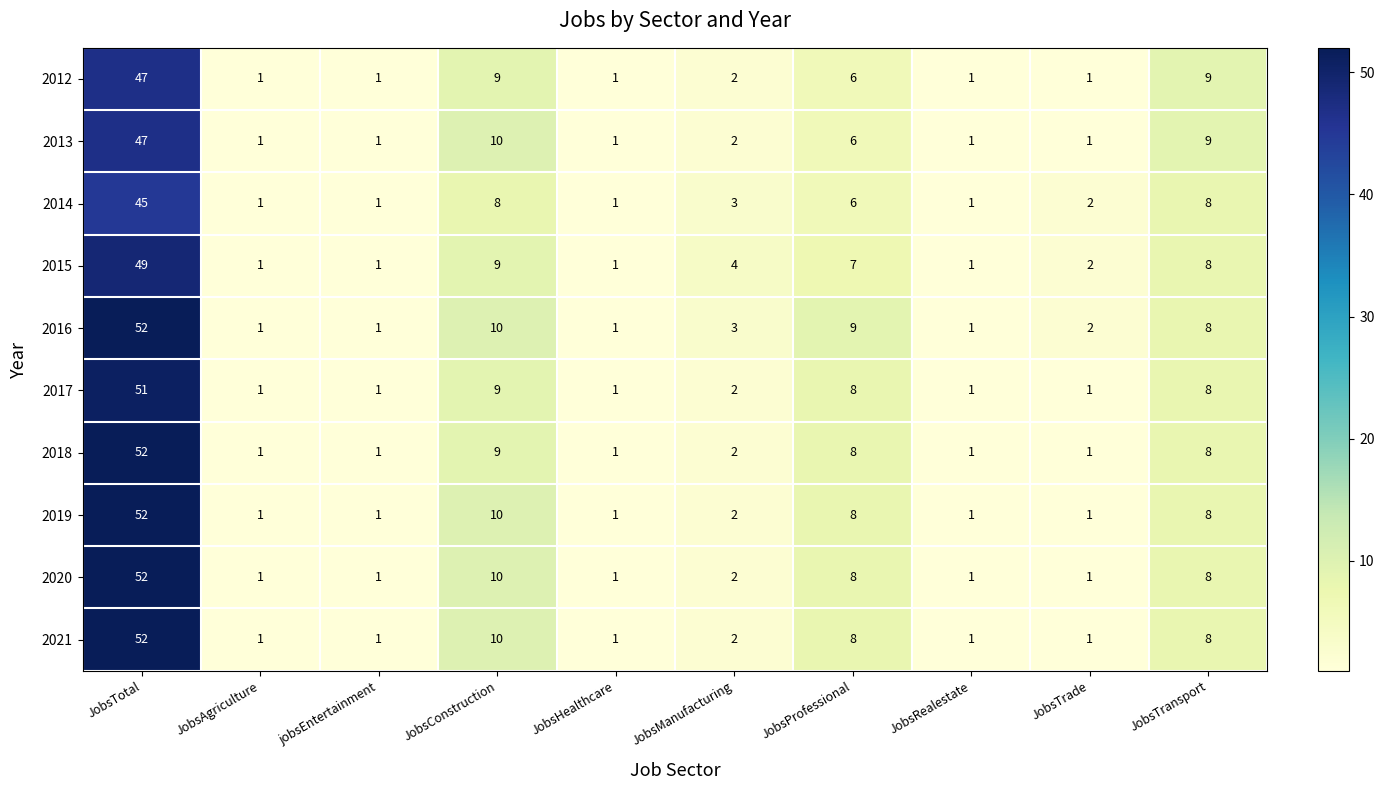

How many values in the 2019 series are below 2?

5